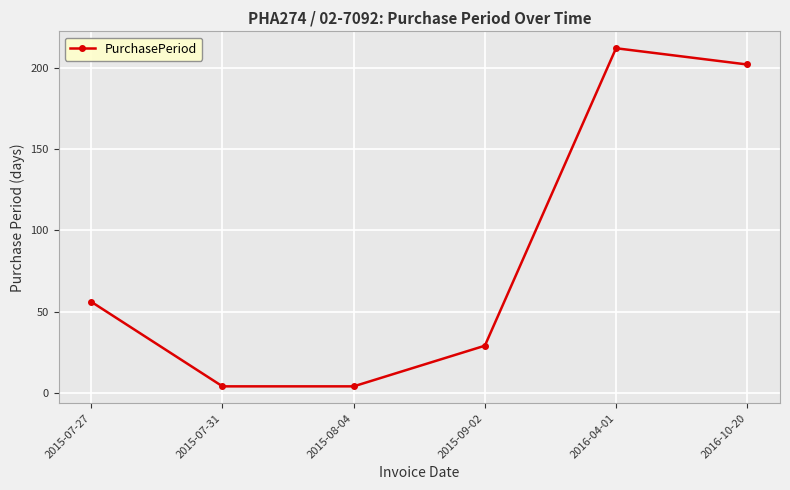

Which category has the highest value across all series?

2016-04-01